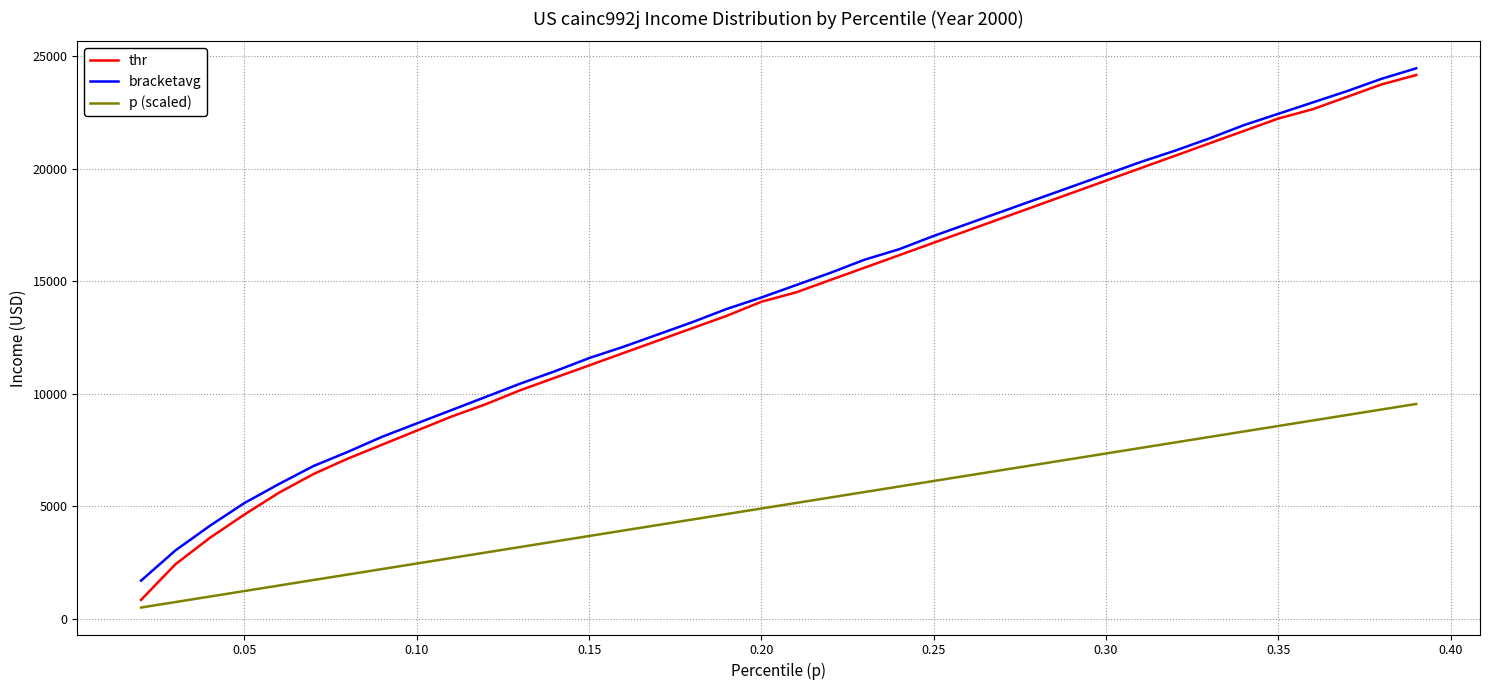

True or false: bracketavg and p (scaled) cross at least once.

False